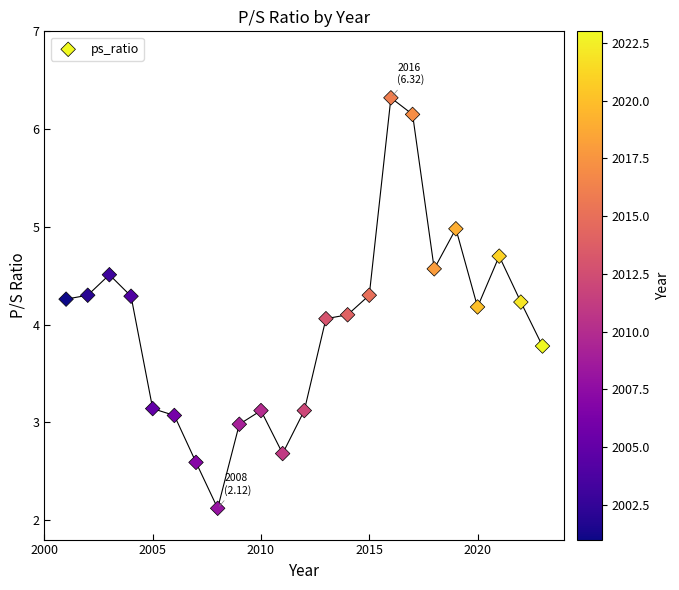

What is the range of Y values (max minus min)?

4.2